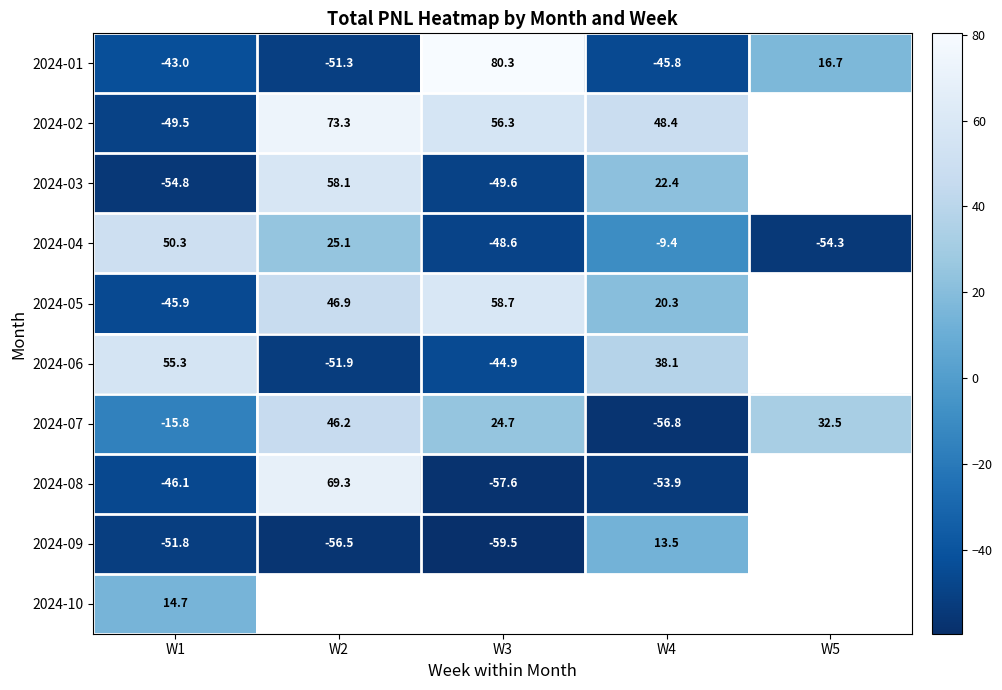

The value of 2024-08 at W4 is -53.9. True or false?

True